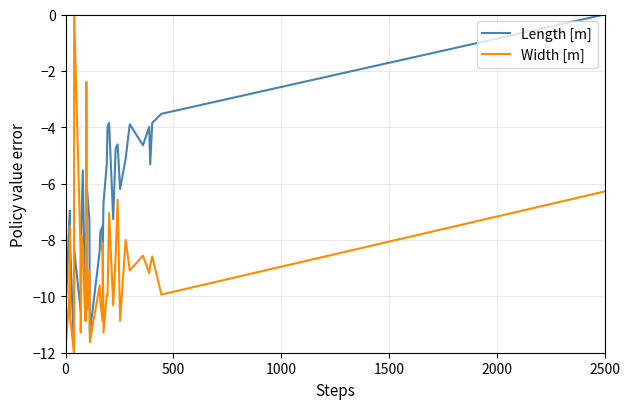

Between which two adjacent categories do Width [m] and Length [m] first intersect?

0 and 500